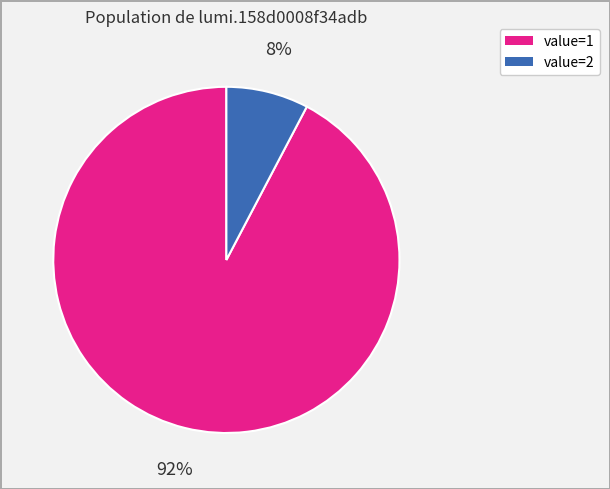

To the nearest percent, what is the average slice percentage?

50%